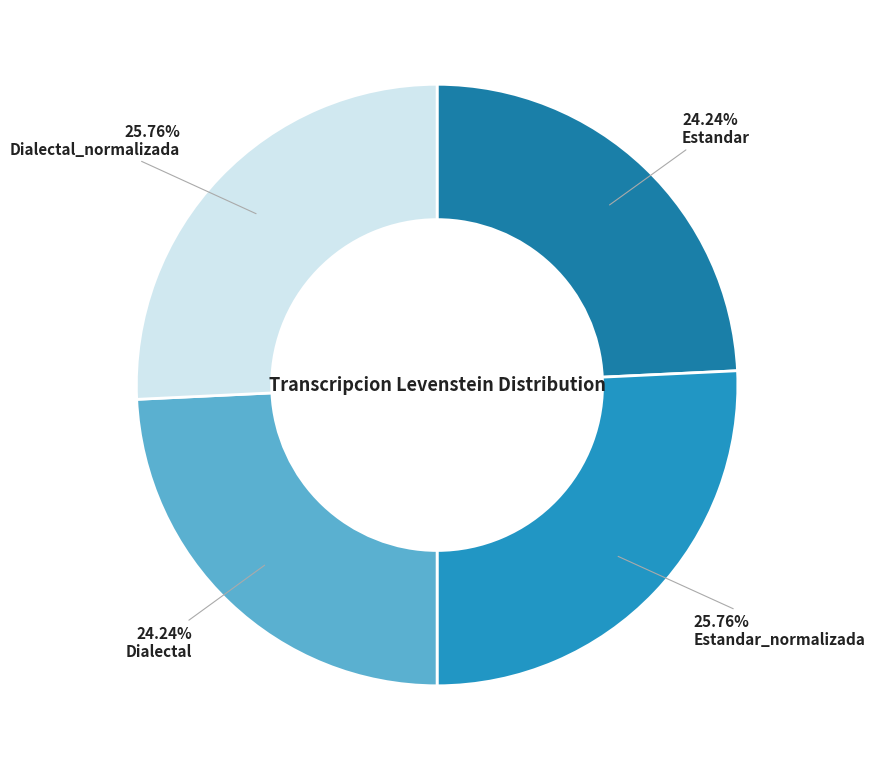

How many segments does this pie chart have?

4